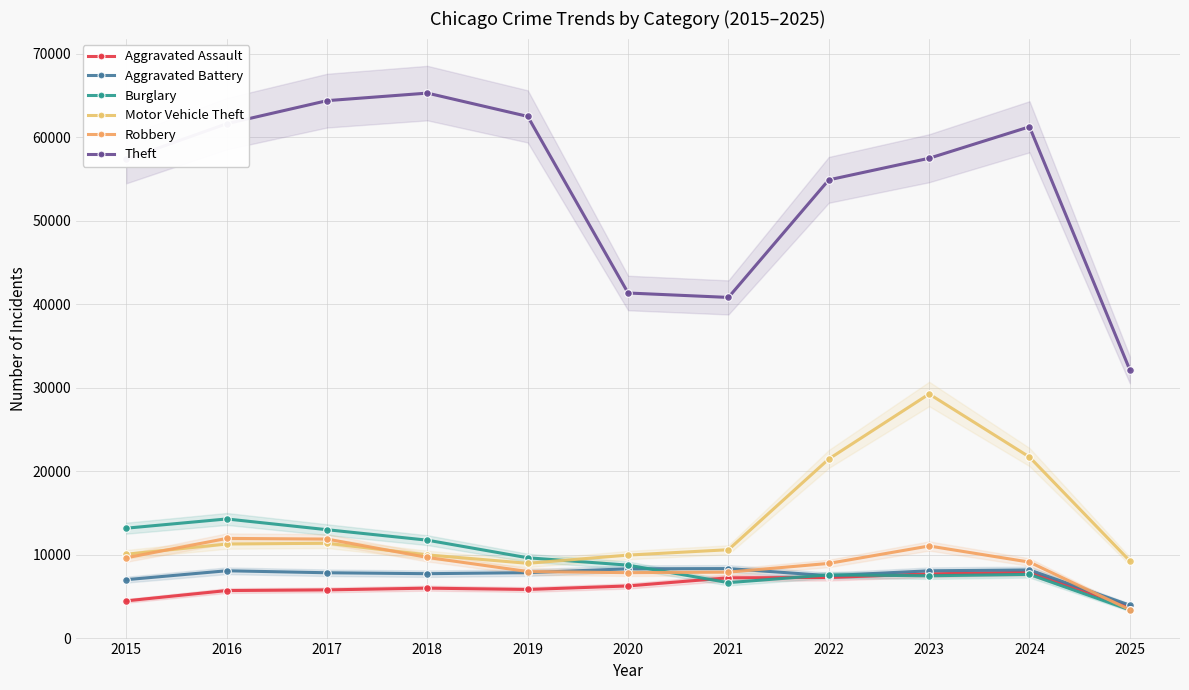

List the series in order of their peak value, highest first.

Theft, Motor Vehicle Theft, Burglary, Robbery, Aggravated Battery, Aggravated Assault